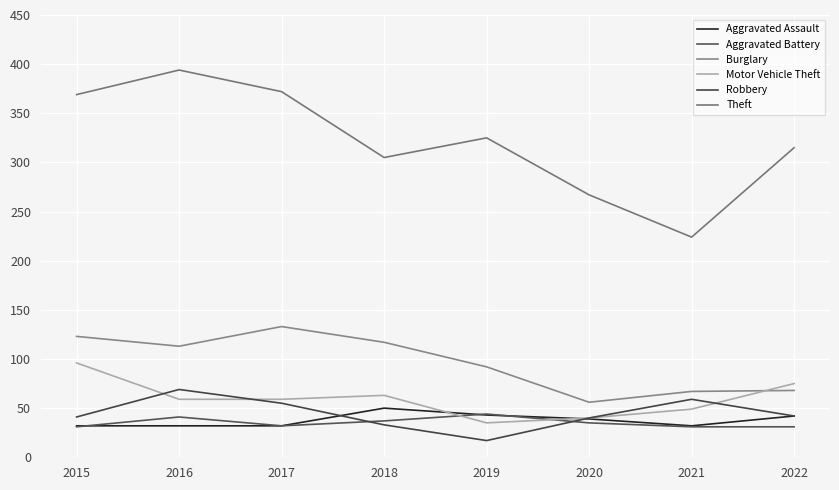

How many lines are shown in the chart?

6